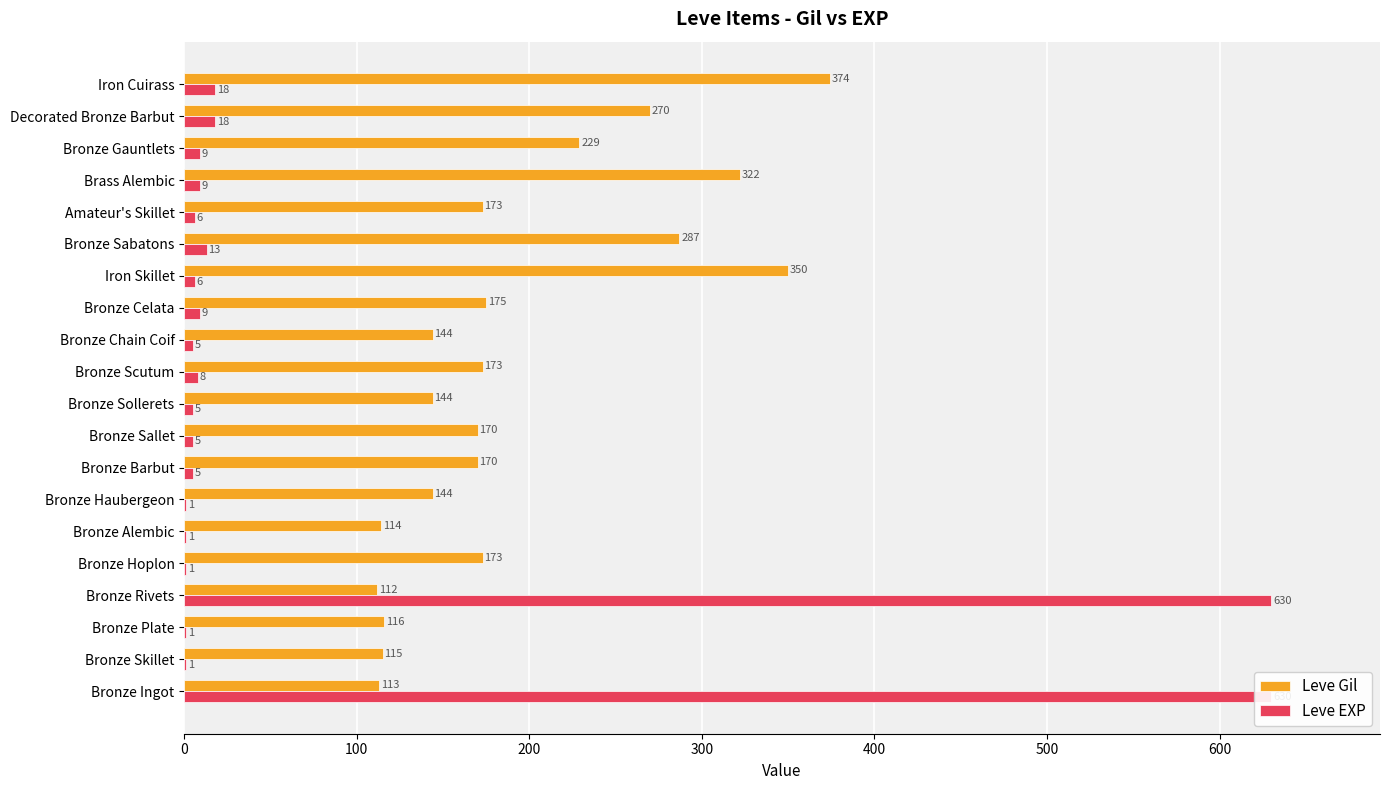

Between Brass Alembic and Bronze Sallet, which is larger?

Brass Alembic